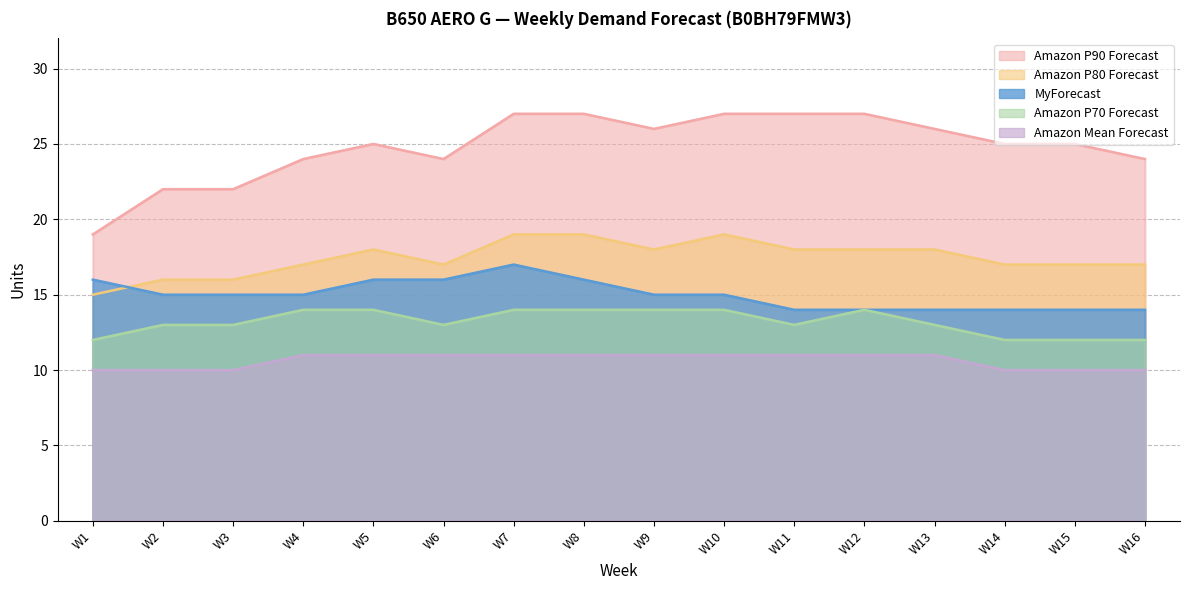

Where is Amazon P80 Forecast nearest to the value 17?

W4